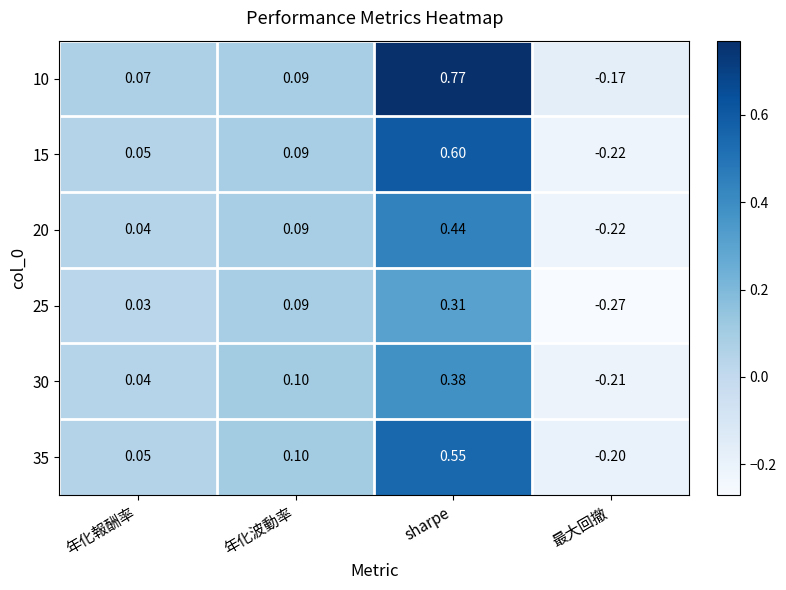

At which category is the sum across all series the highest?

sharpe